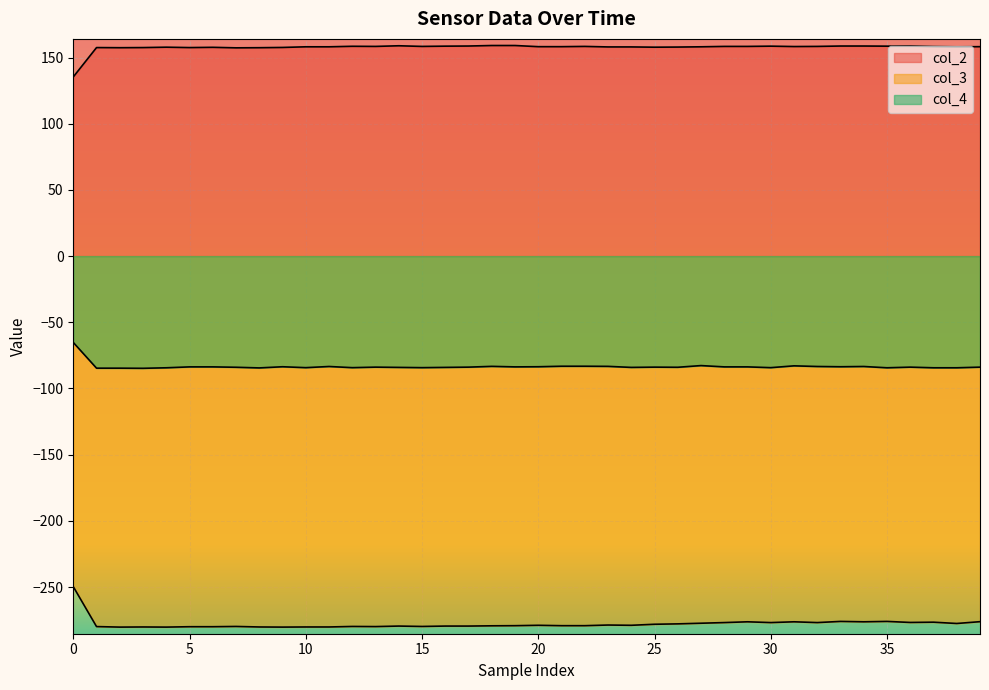

Does the chart display data point markers on the line(s)?

No